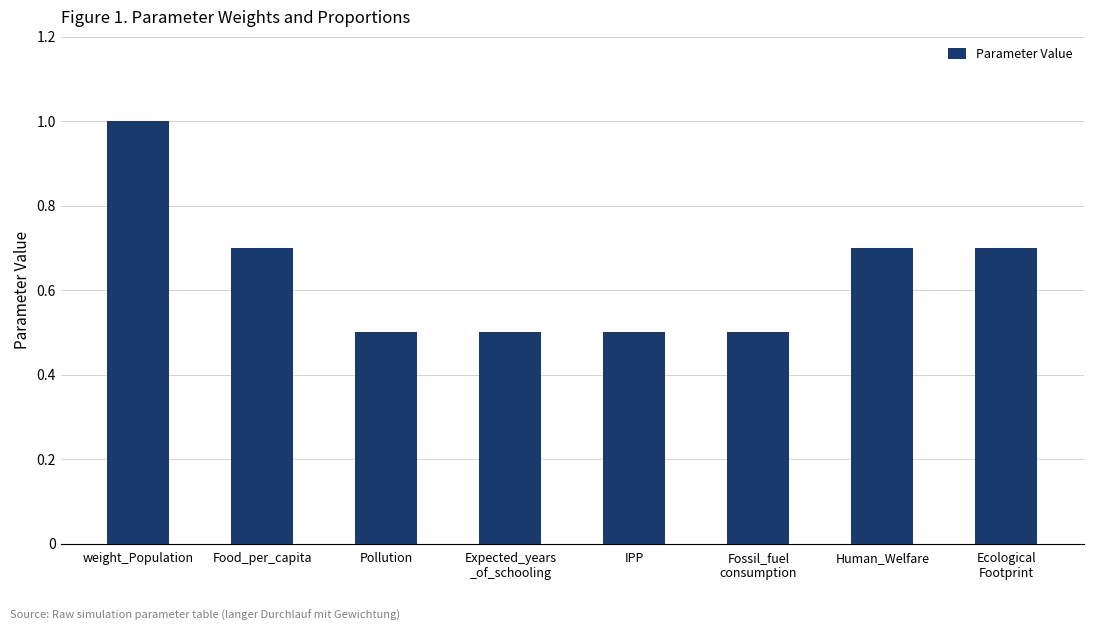

Reading left to right, extract all data points from this chart.

weight_Population=1.0	Food_per_capita=0.7	Pollution=0.5	Expected_years
_of_schooling=0.5	IPP=0.5	Fossil_fuel
consumption=0.5	Human_Welfare=0.7	Ecological
Footprint=0.7